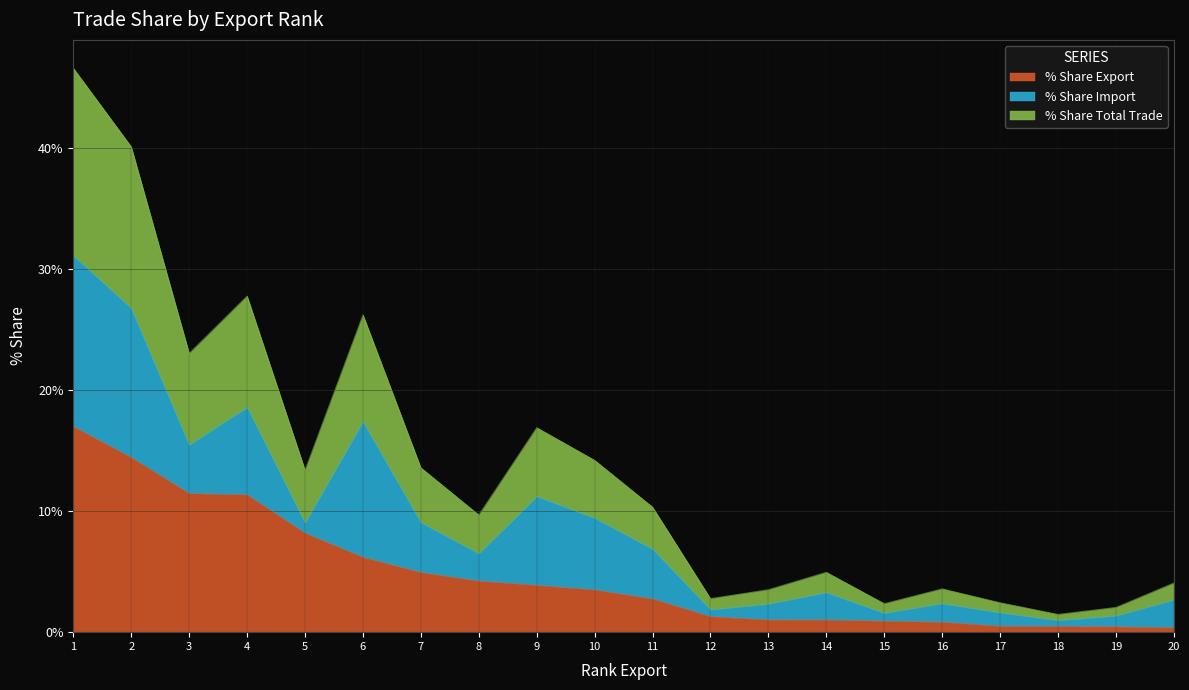

True or false: % Share Export has a value of 0.9 at 15.

True